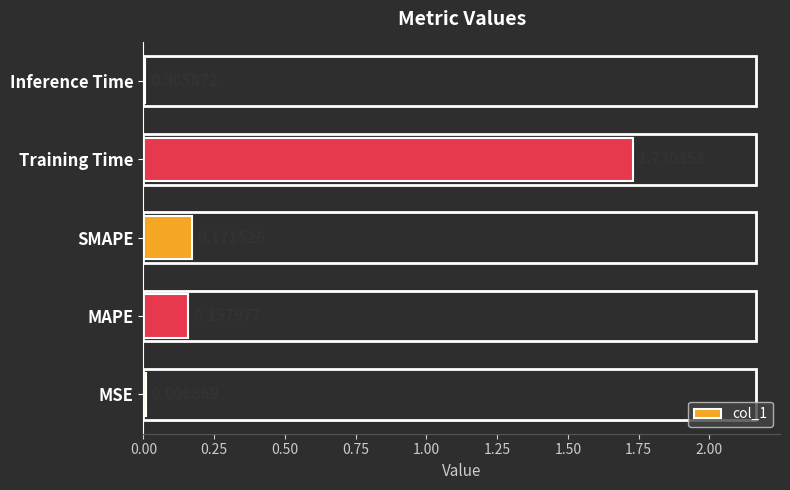

Are the bars horizontal?

Yes